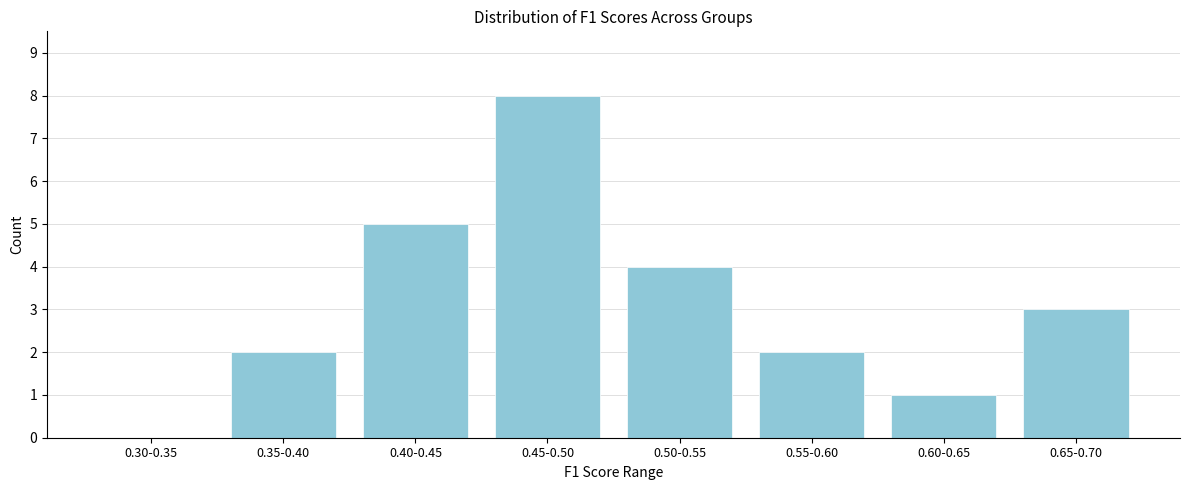

Reading left to right, extract all data points from this chart.

0.30-0.35=0	0.35-0.40=2	0.40-0.45=5	0.45-0.50=8	0.50-0.55=4	0.55-0.60=2	0.60-0.65=1	0.65-0.70=3